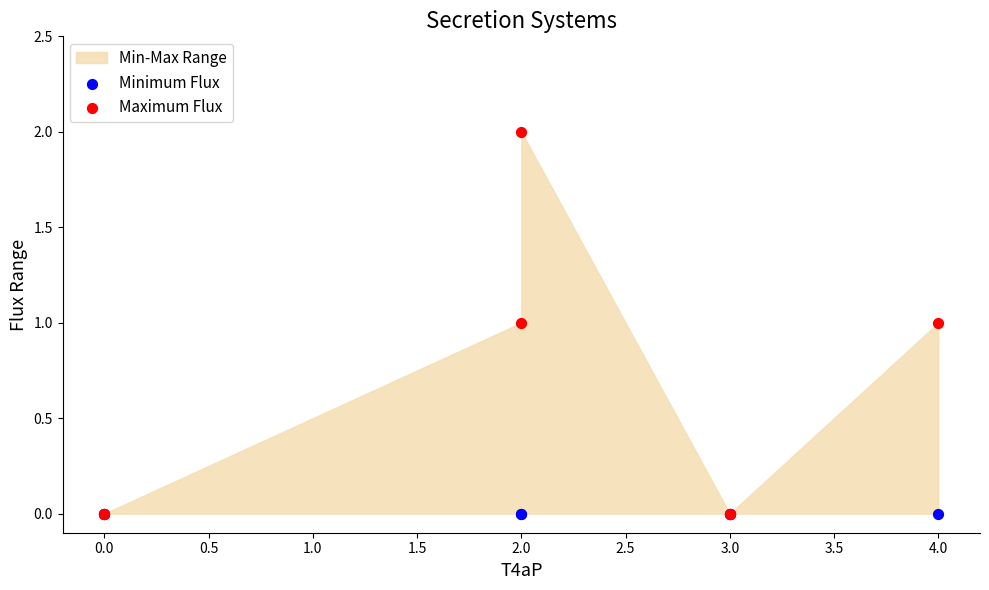

Which series contains the lowest Y value?

Minimum Flux